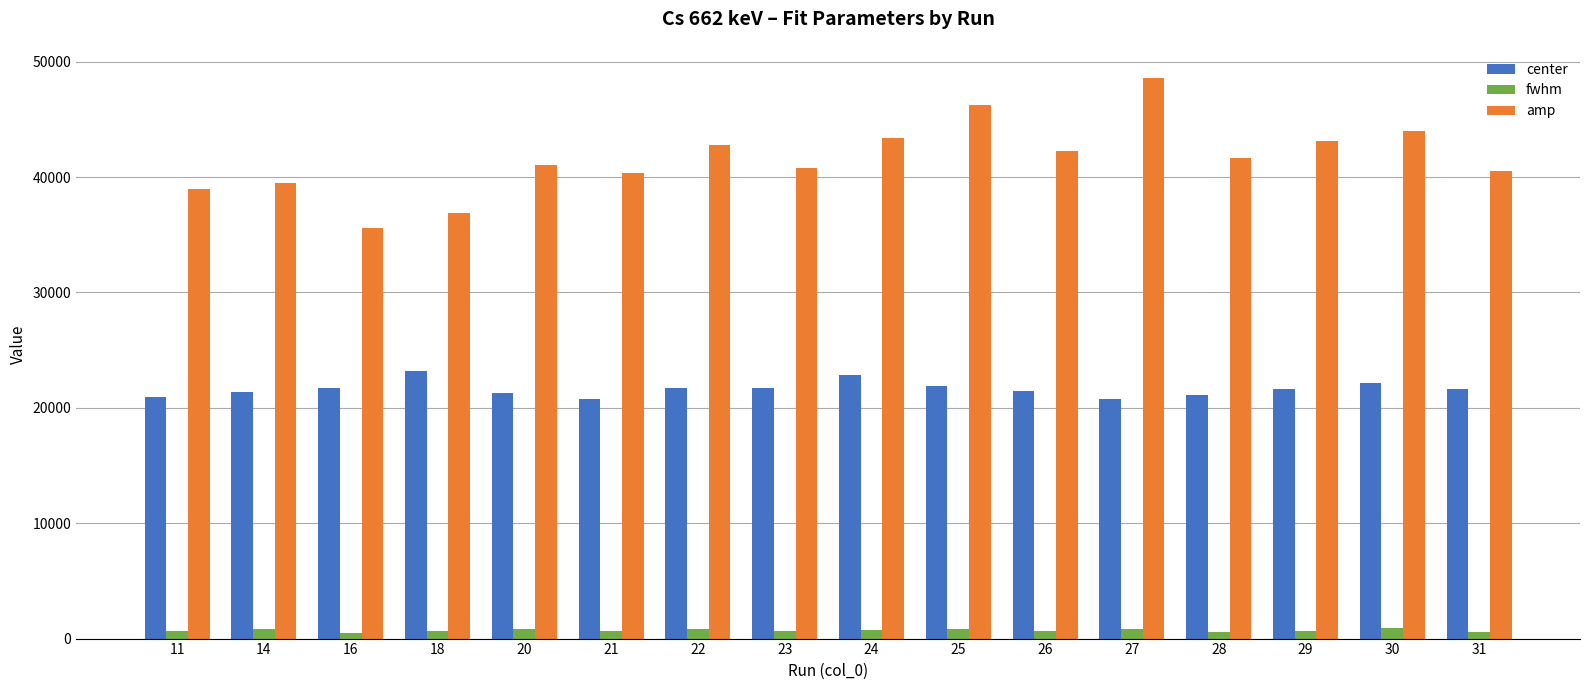

What is the difference between the highest and lowest values at 22?

41958.6